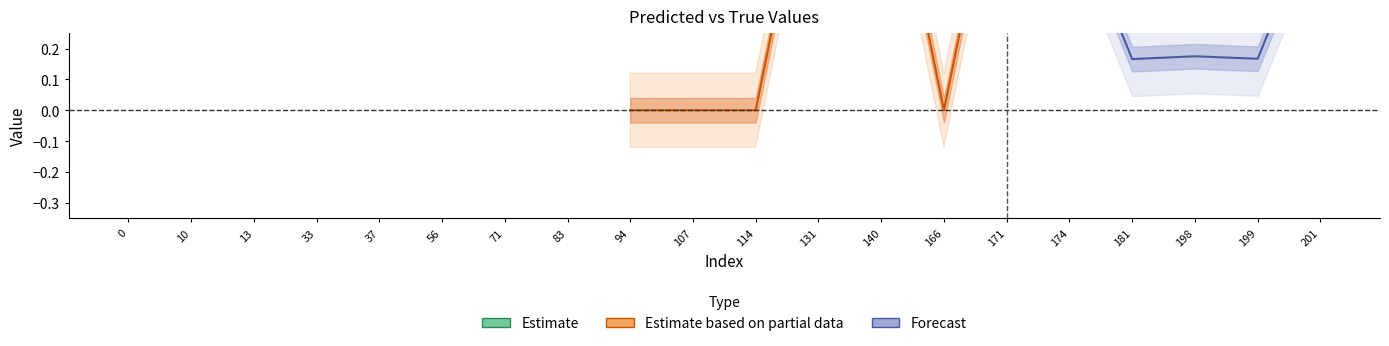

What is the difference between the maximum and minimum values in the y_true series?

1.0